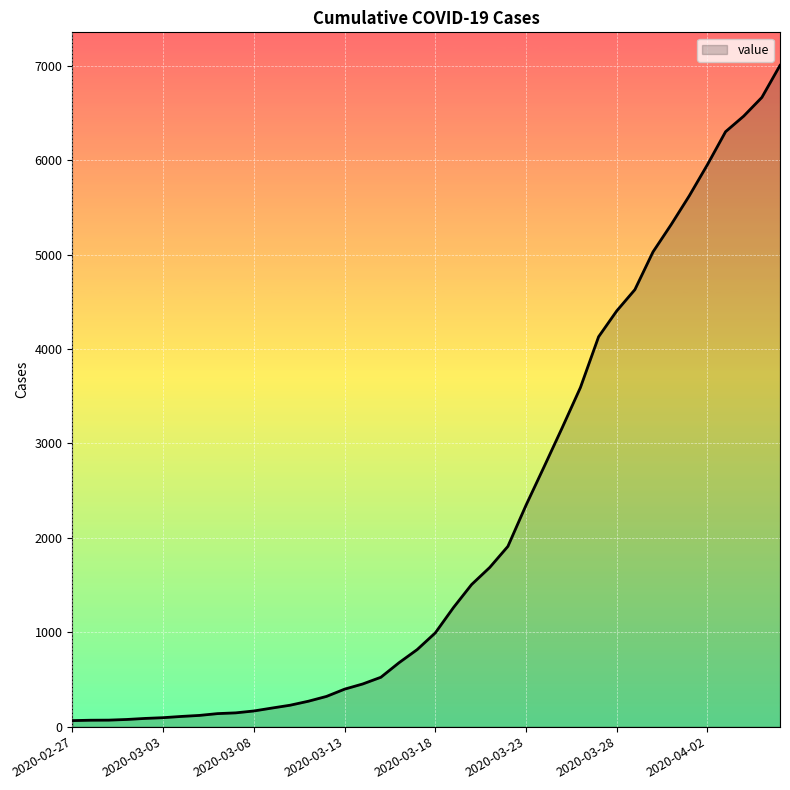

Count the number of categories in the chart.

40